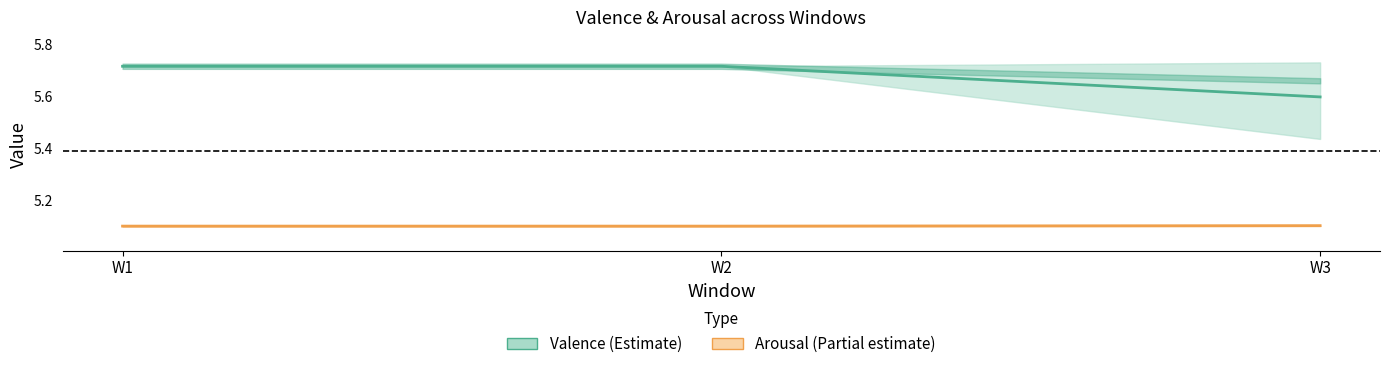

The Mean Valence series shows 3.3 at W2. True or false?

False